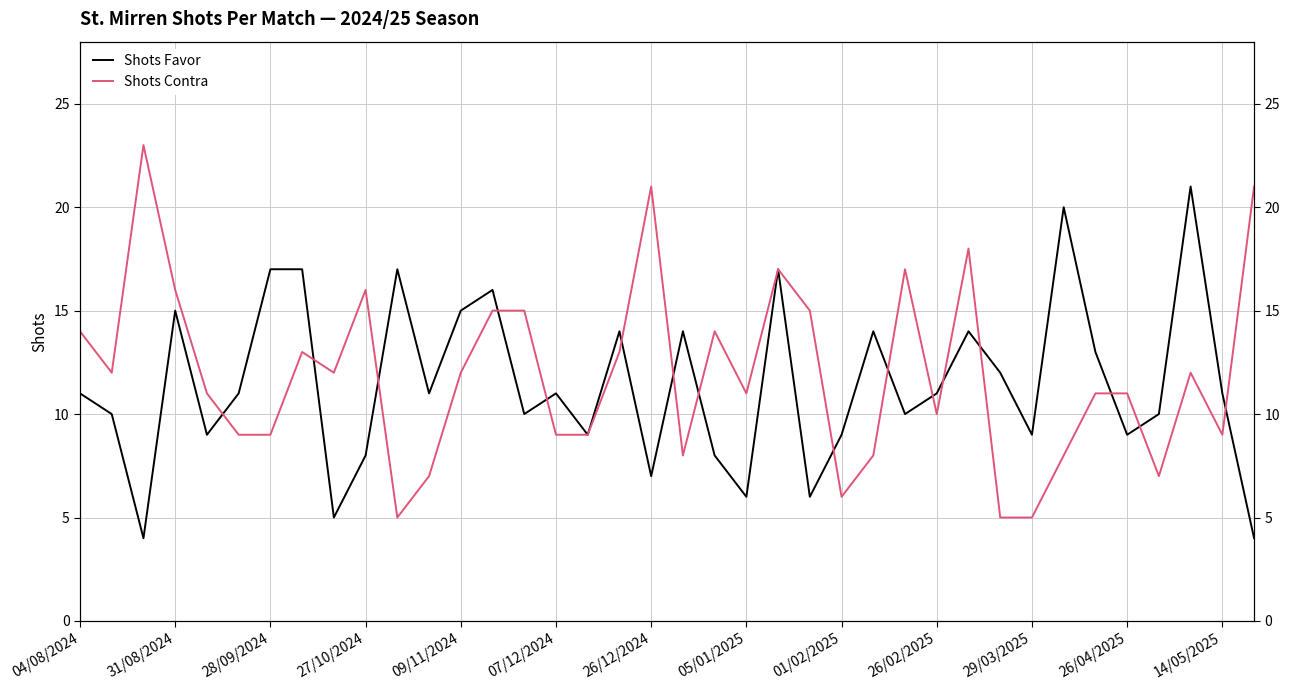

Reading left to right, what are all the values shown in this chart?

Shots Favor: 11	10	4	15	9	11	17	17	5	8	17	11	15	16	10	11	9	14	7	14	8	6	17	6	9	14	10	11	14	12	9	20	13	9	10	21	11	4
Shots Contra: 14	12	23	16	11	9	9	13	12	16	5	7	12	15	15	9	9	13	21	8	14	11	17	15	6	8	17	10	18	5	5	8	11	11	7	12	9	21